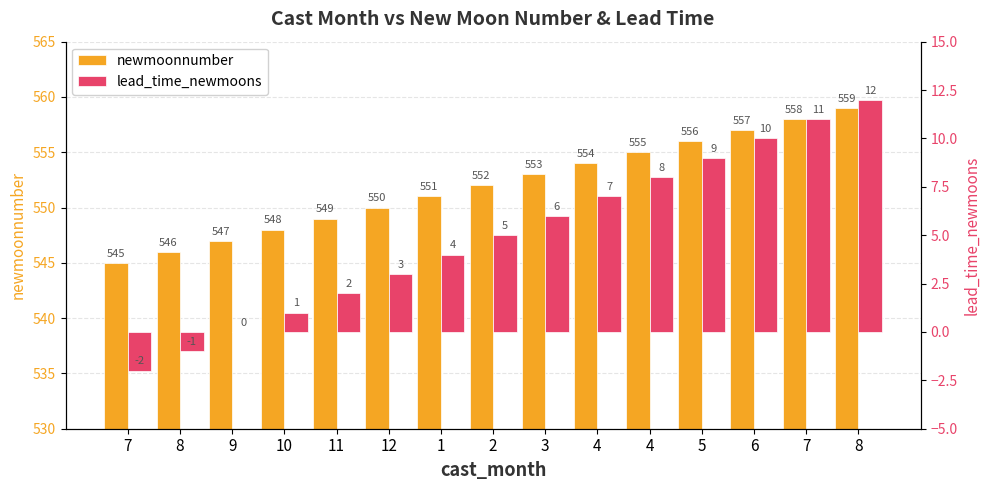

What is the label of the 9th bar from the left?

3